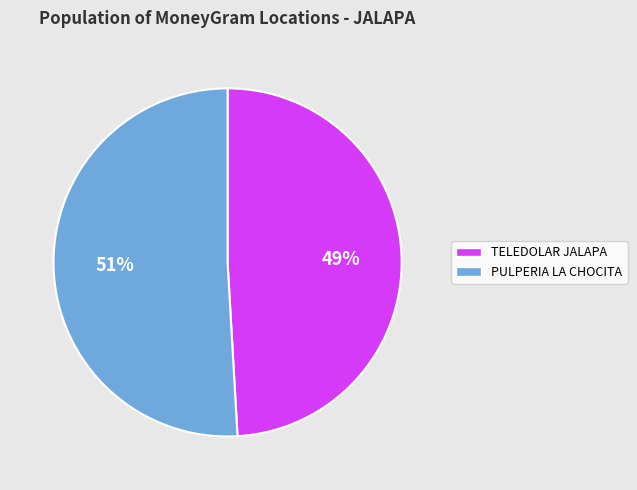

To the nearest percent, what is the difference between the largest and smallest slice percentages?

2%